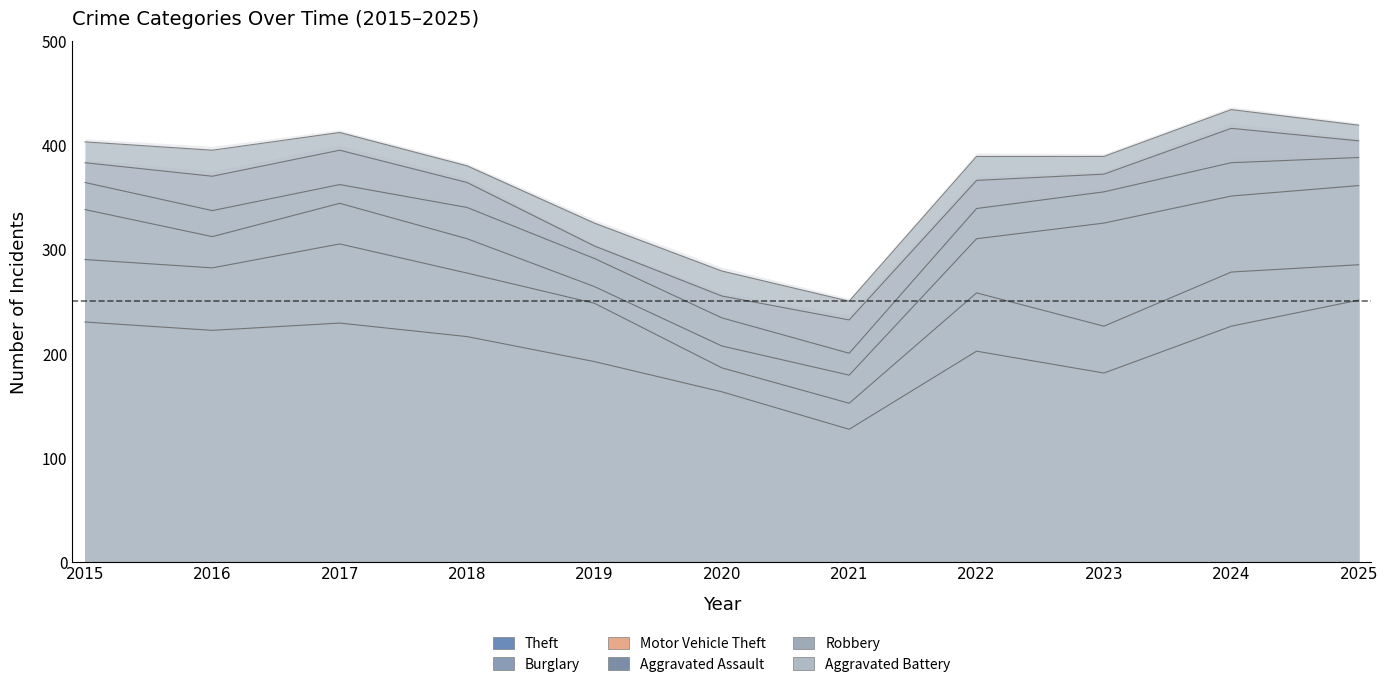

At which label does Burglary reach its minimum?

2020